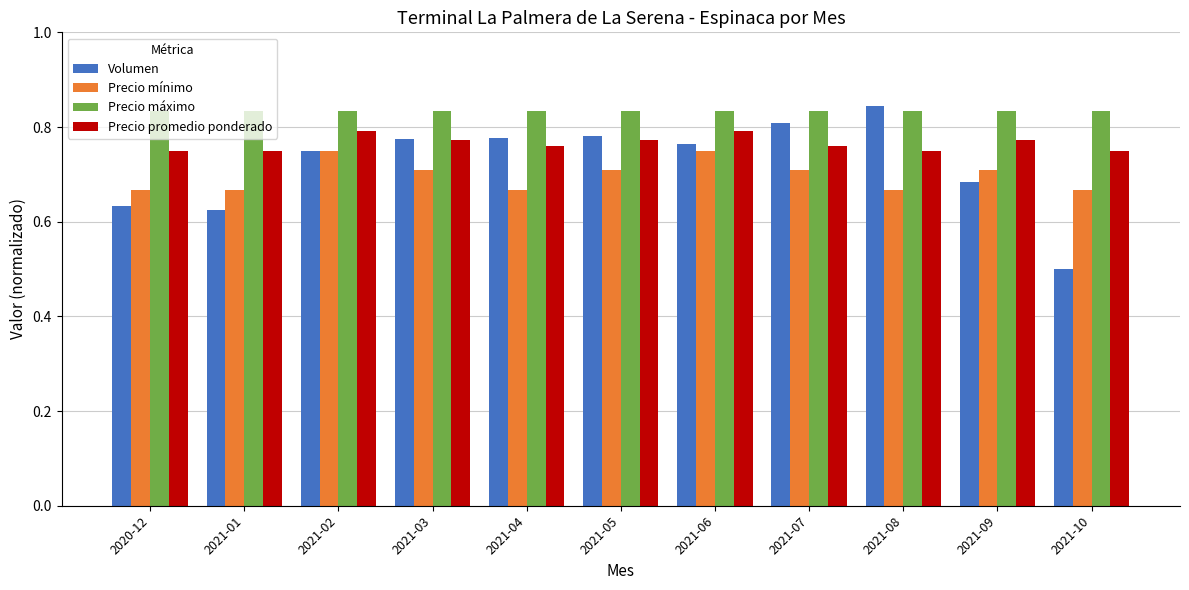

What is the sum of all Precio mínimo values?

7.7